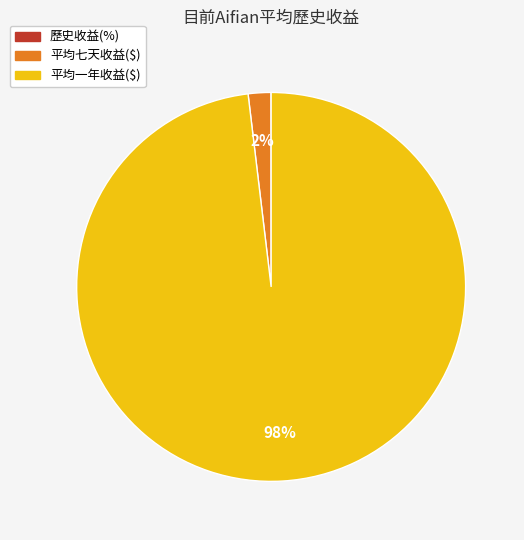

What is the largest slice in the pie chart?

平均一年收益($)